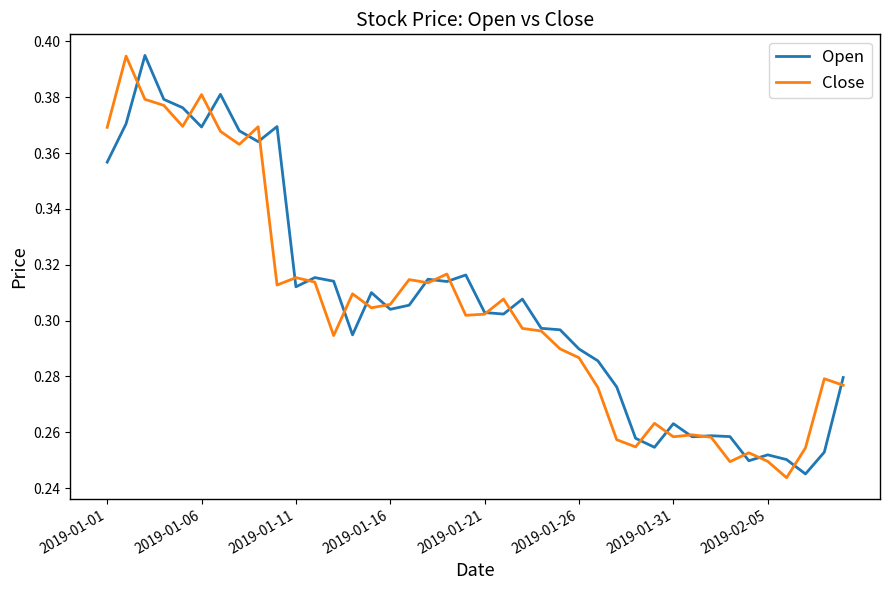

How many lines are shown in the chart?

2